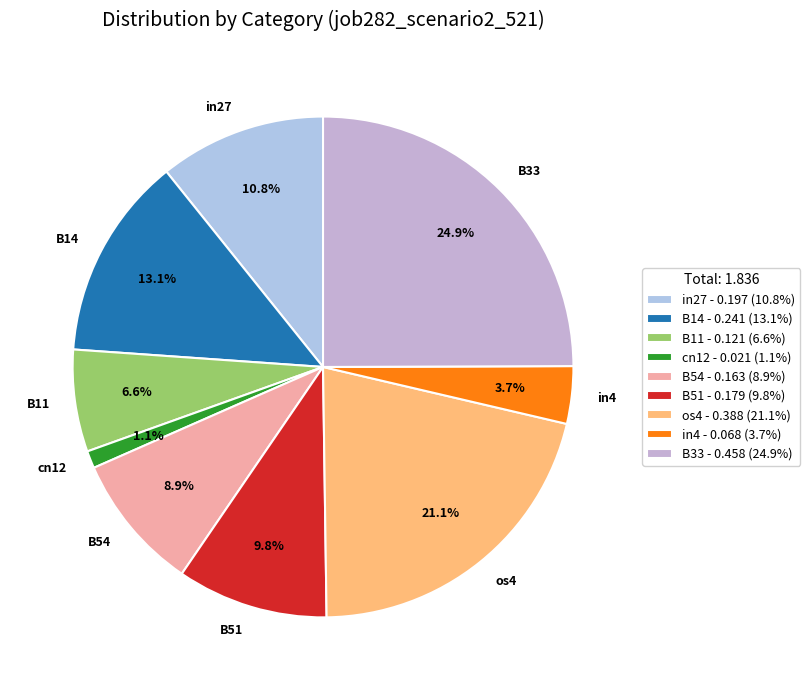

The in4 slice represents 13% of the pie. True or false?

False